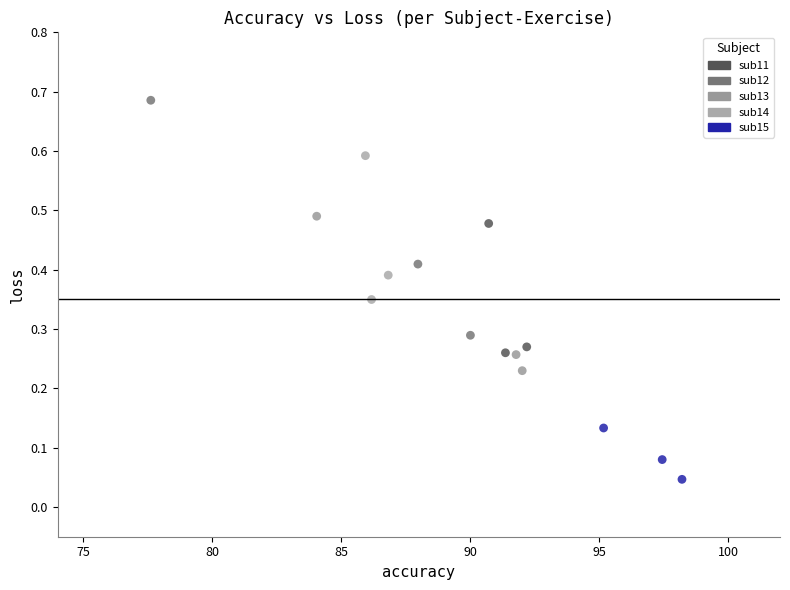

Which series contains the lowest Y value?

sub15